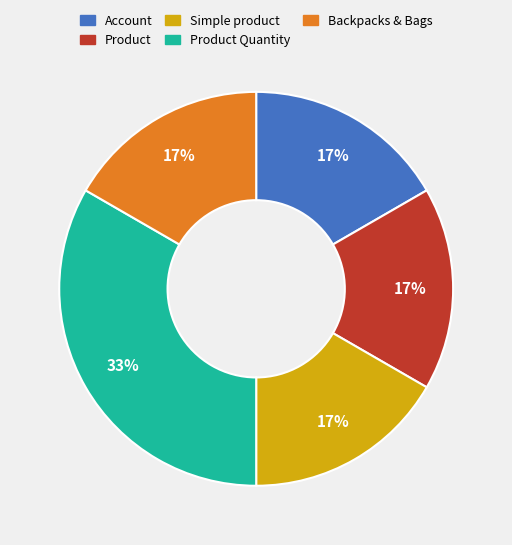

Is there any slice that represents more than half of the pie?

No